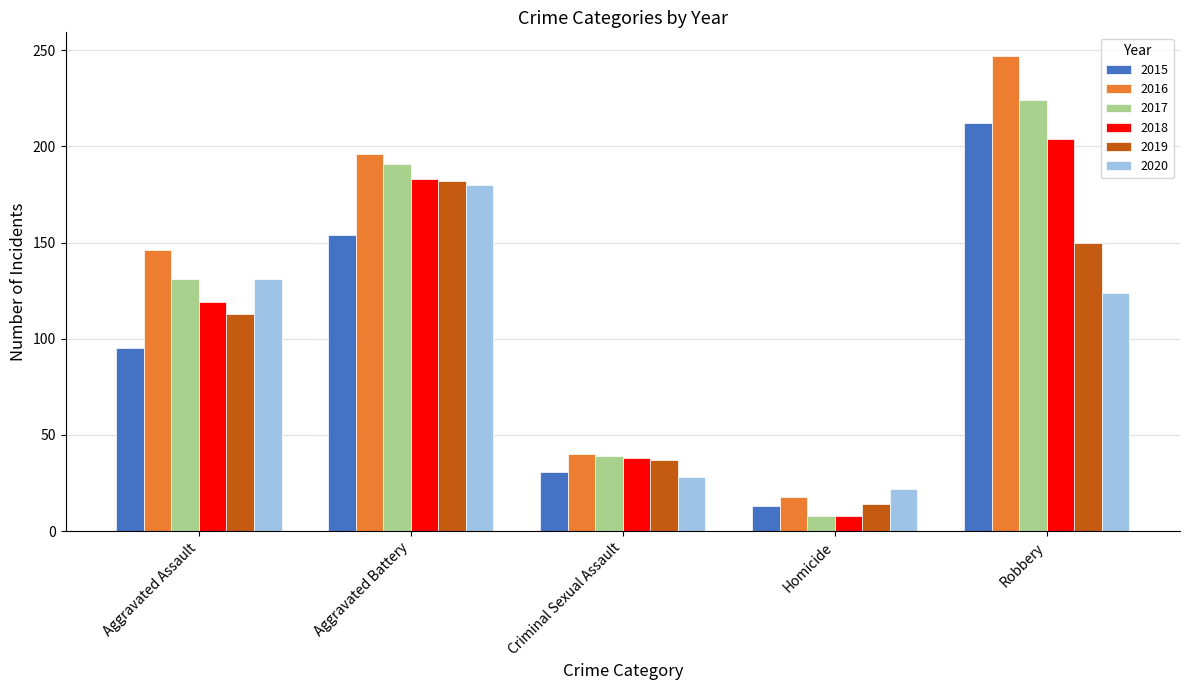

Reading left to right, transcribe all the data shown in this chart.

2015: 95	154	31	13	212
2016: 146	196	40	18	247
2017: 131	191	39	8	224
2018: 119	183	38	8	204
2019: 113	182	37	14	150
2020: 131	180	28	22	124